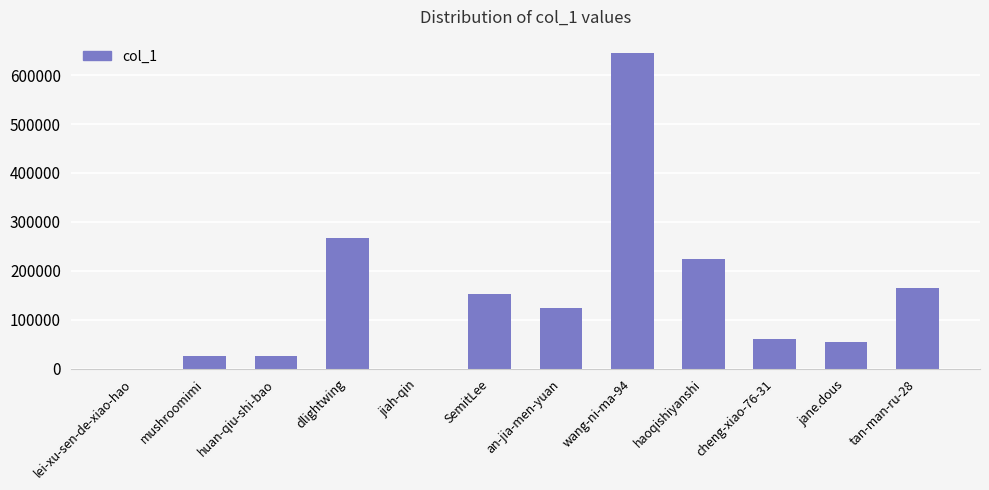

Is it true that the value at haoqishiyanshi is 149808?

False